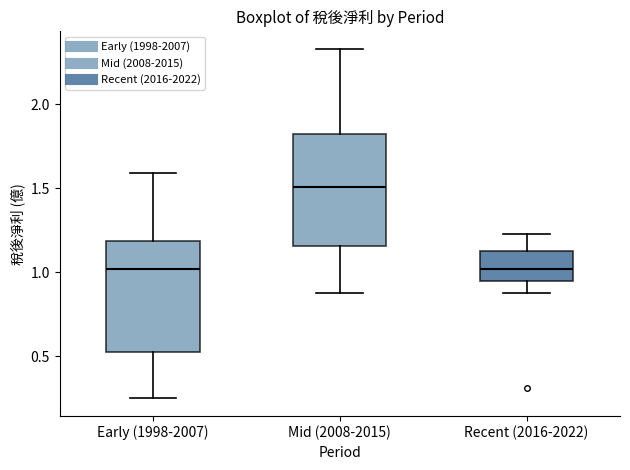

Reading left to right, read every box against the y-axis: the position of its median line, the range the box covers, and the ends of its whiskers. The values are not printed on the chart, so give them approximately, as read against the axis.

Early (1998-2007): median 1.00, box 0.55 to 1.20, whiskers 0.25 to 1.60
Mid (2008-2015): median 1.50, box 1.15 to 1.85, whiskers 0.90 to 2.35
Recent (2016-2022): median 1.00, box 0.95 to 1.15, whiskers 0.90 to 1.25